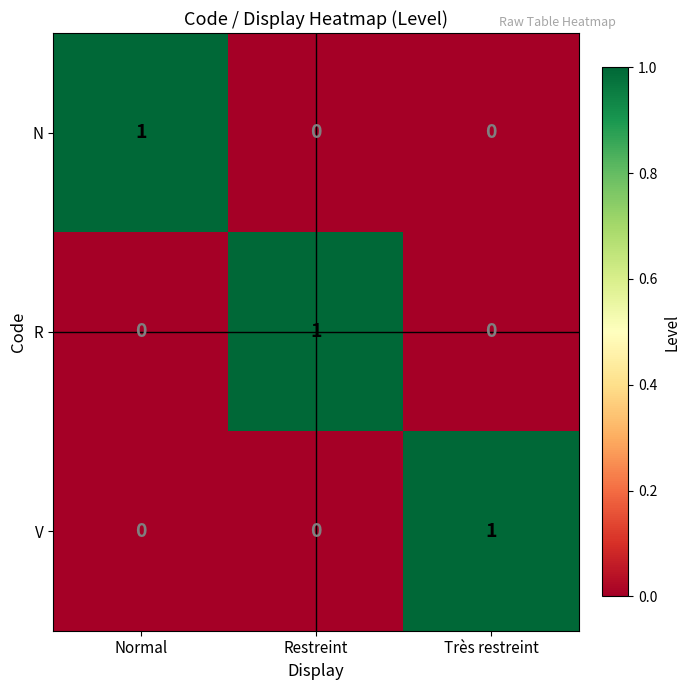

At how many categories does at least one series exceed 0?

3